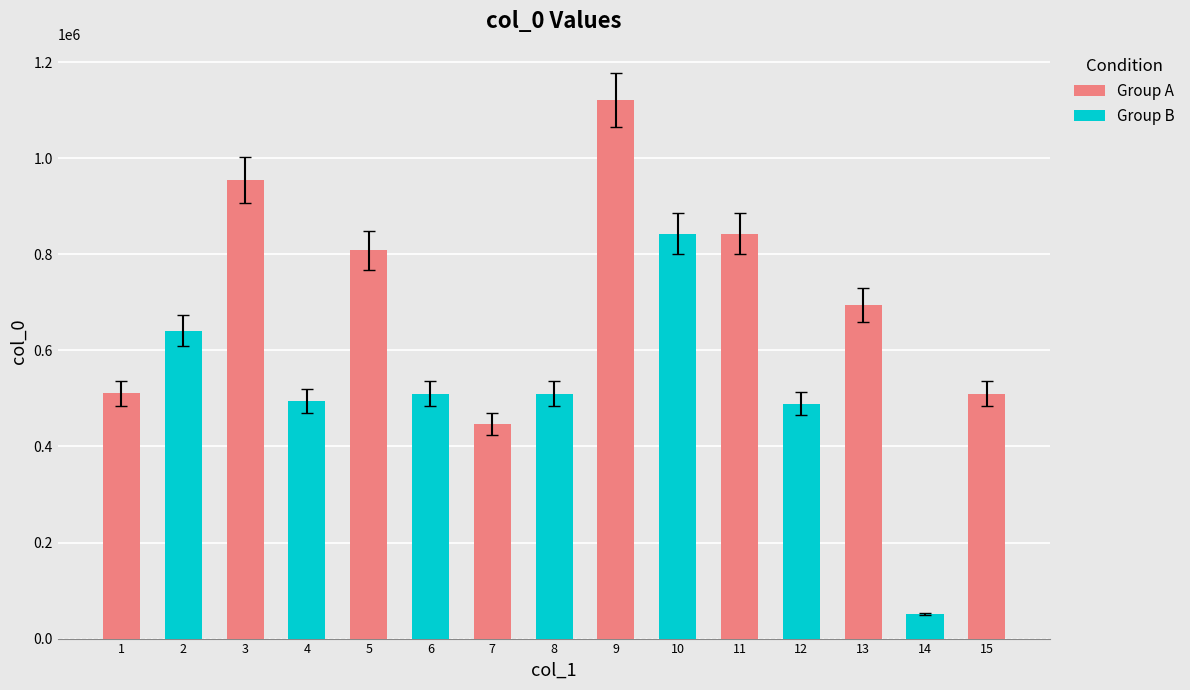

What is the sum of the Group A values at 9 and 11?

1964702